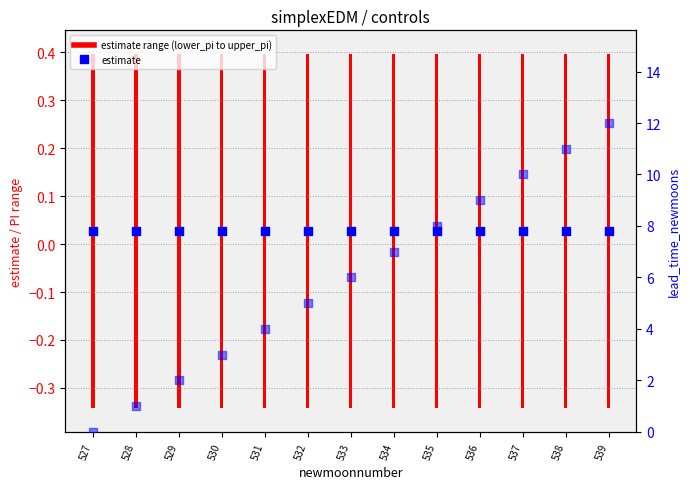

What is the total value across all series at 535?

8.0